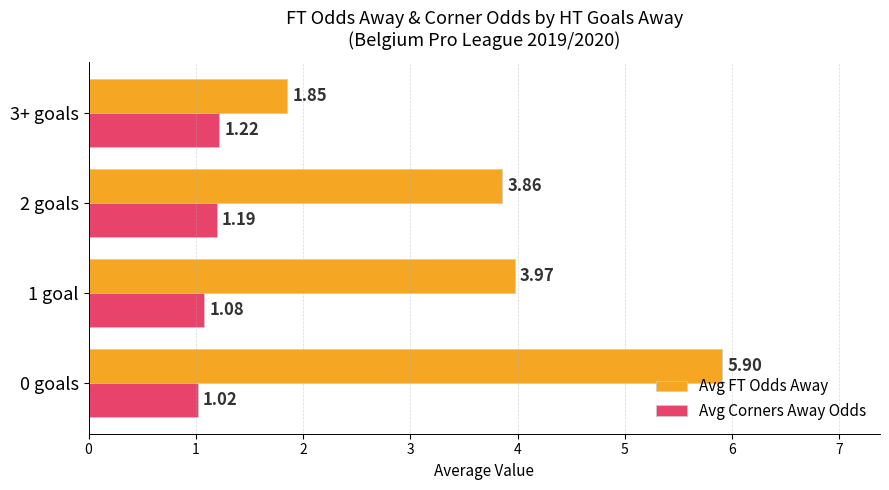

What is the sum of the Avg Corners Away Odds values at 3+ goals and 0 goals?

2.2